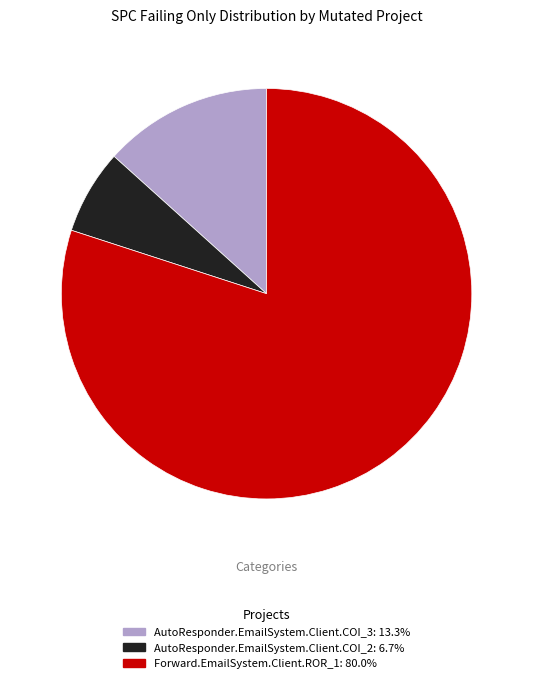

Does any single category account for the majority?

Yes